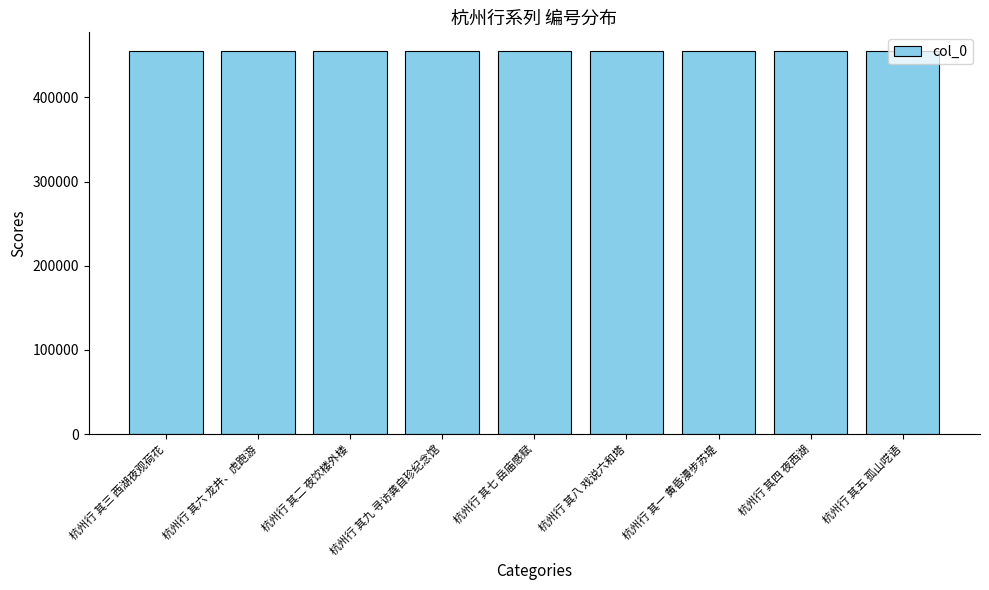

What is the difference between the maximum and second lowest values?

7